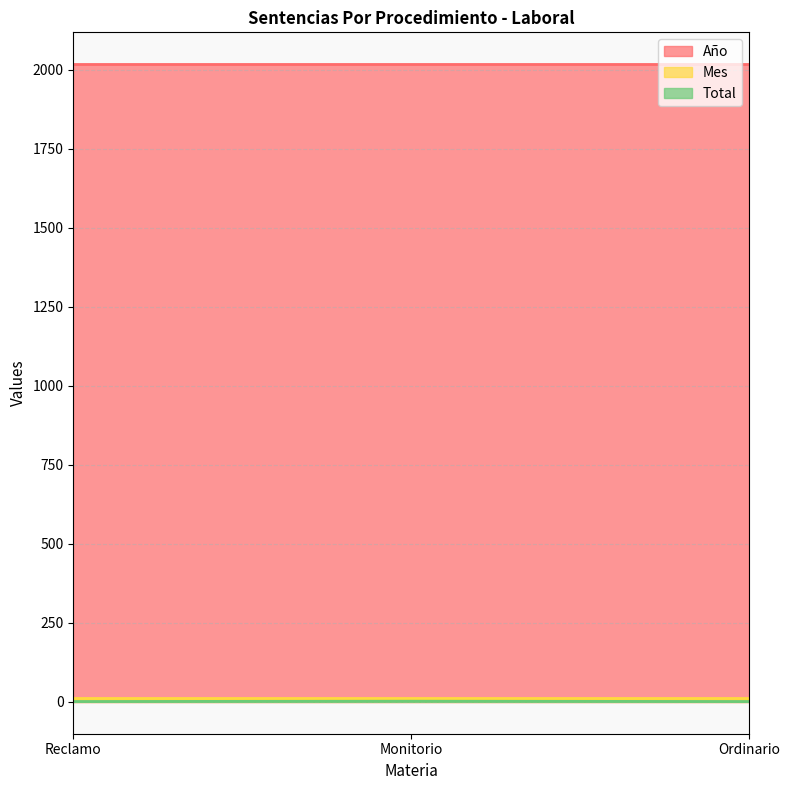

Which series has the largest total across all categories?

Año